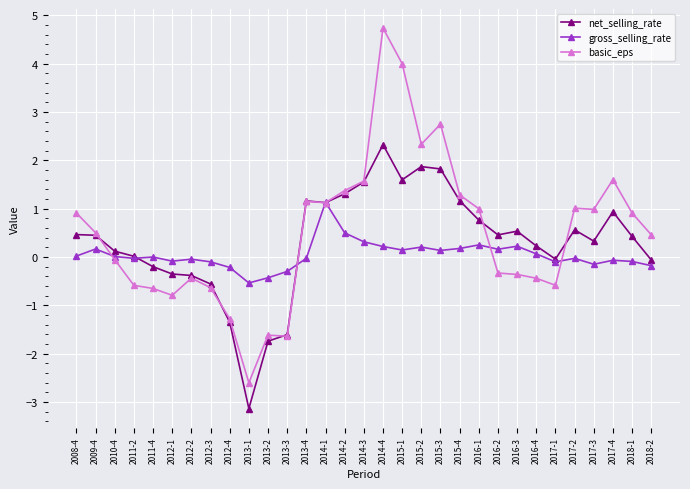

Is it true that net_selling_rate equals 0.5 at 2016-2?

True